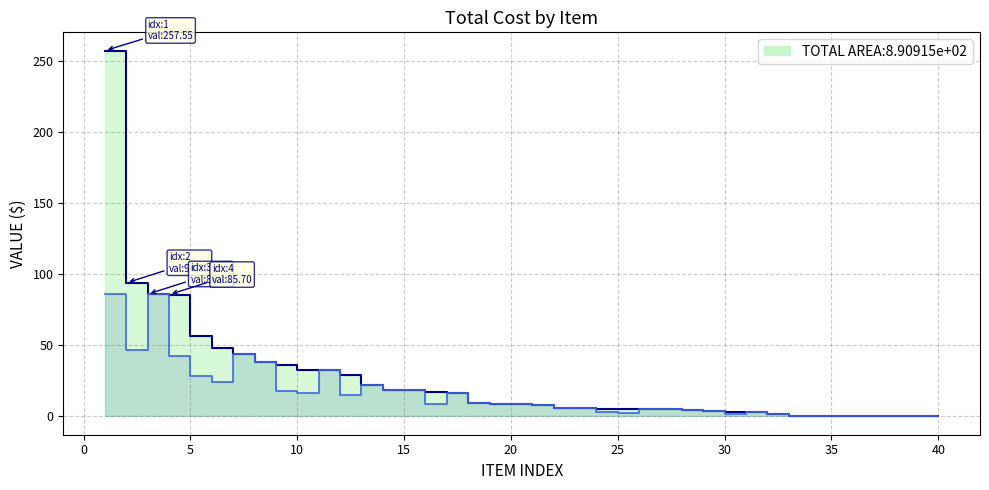

What is the difference between the maximum and minimum values in the Cost Per series?

86.1